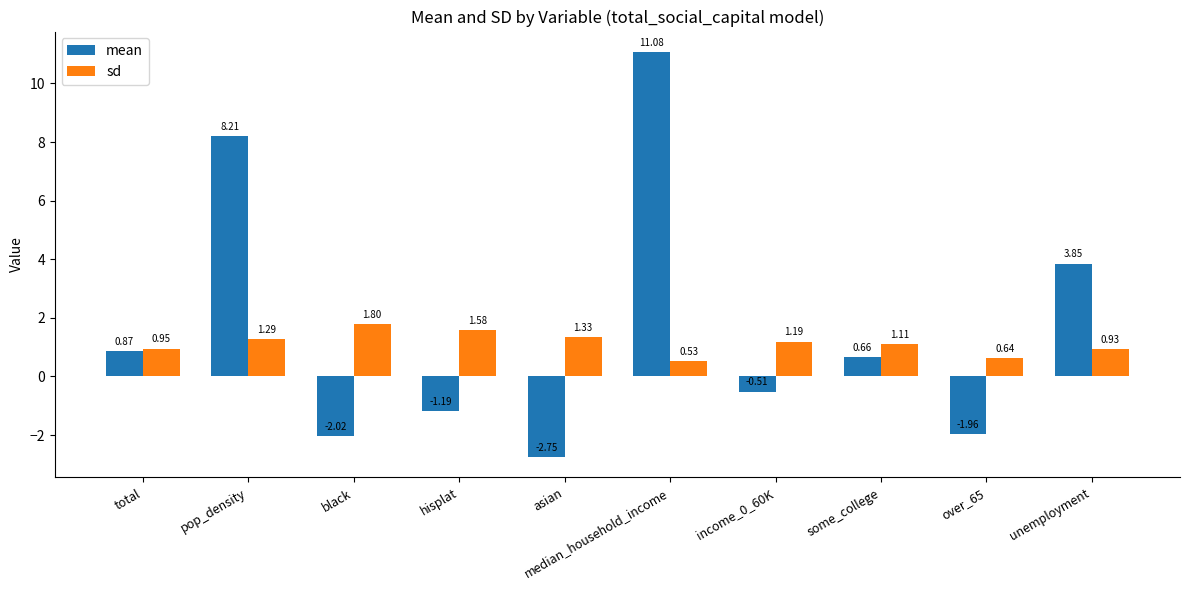

What is the total value across all series at median_household_income?

11.6